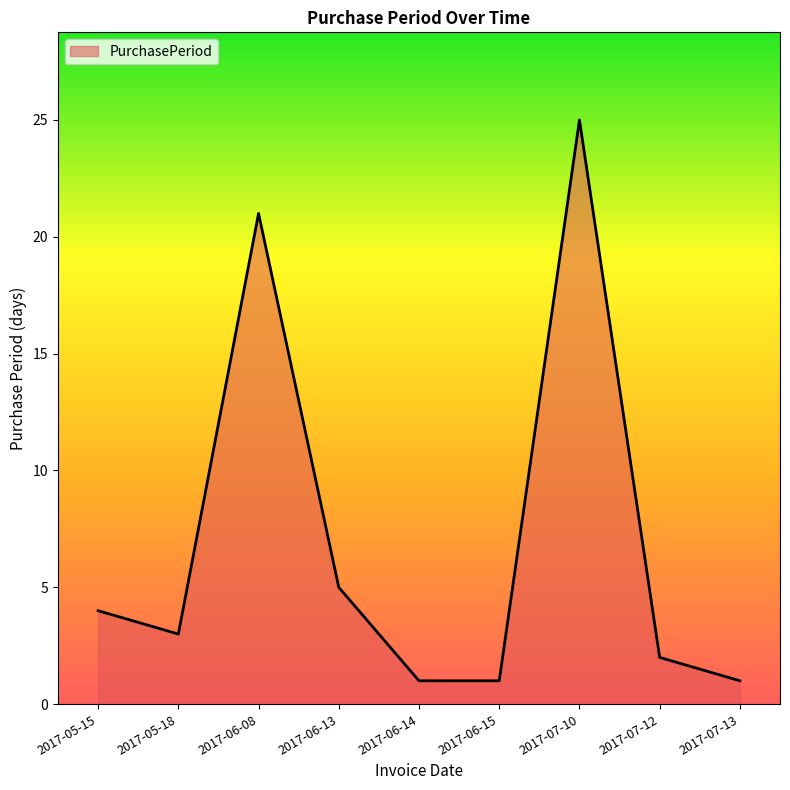

What position from the left is 2017-07-13?

9